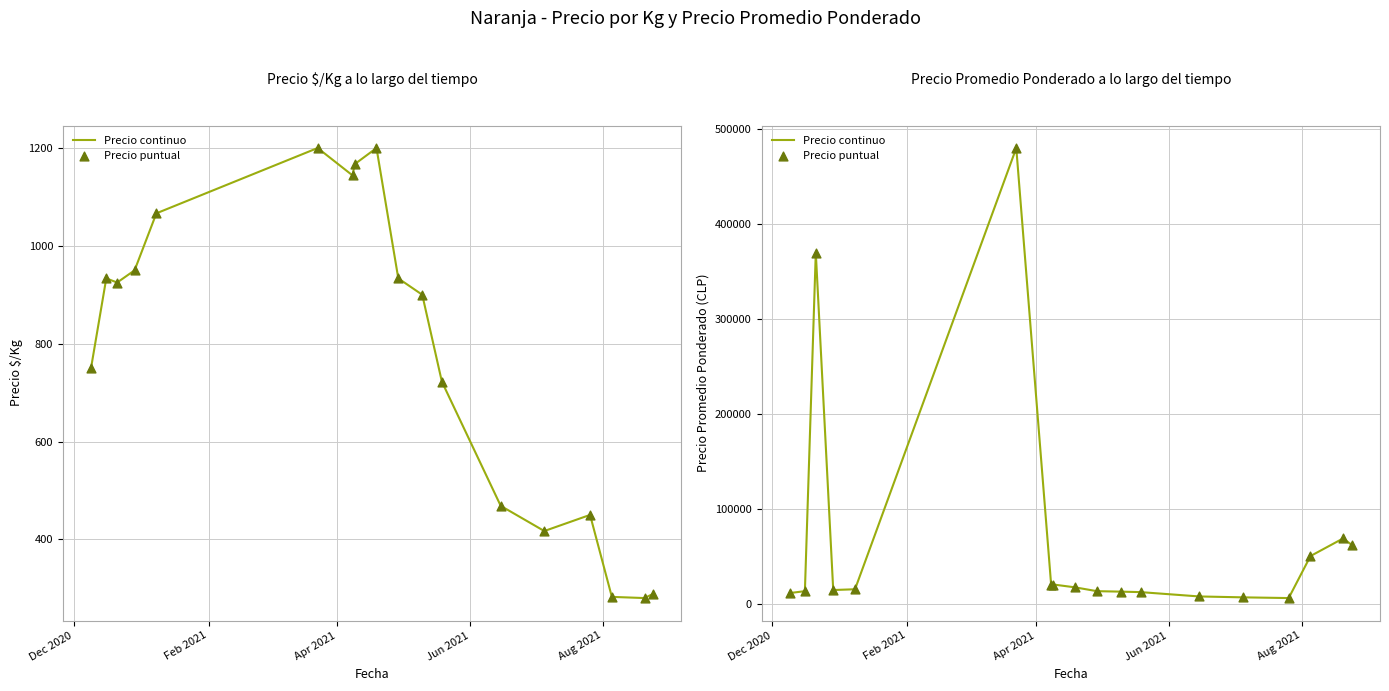

What are all the series names shown in the legend?

Precio continuo, Precio puntual